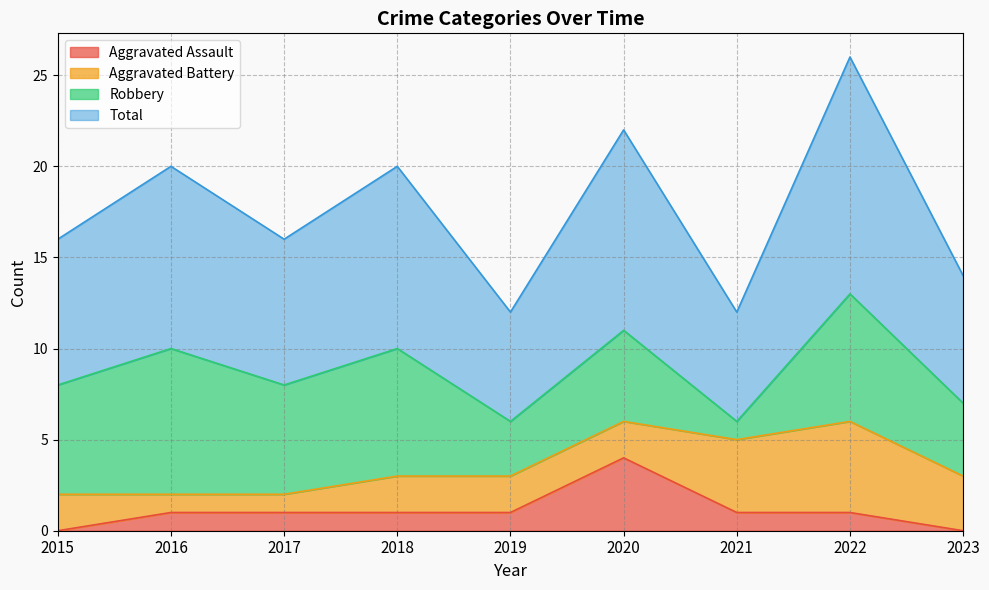

What is the maximum value for Aggravated Assault?

4